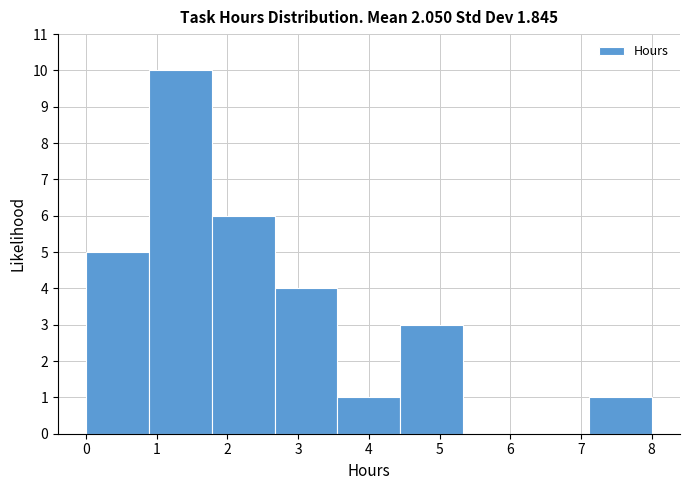

Reading left to right, transcribe this chart: for each bar, give the range it covers on the x-axis and its height. Neither the bar edges nor the heights are printed on the chart, so give them approximately, as read against the axes.

0.0 to 0.9: 5
0.9 to 1.8: 10
1.8 to 2.7: 6
2.7 to 3.6: 4
3.6 to 4.4: 1
4.4 to 5.3: 3
5.3 to 6.2: 0
6.2 to 7.1: 0
7.1 to 8.0: 1